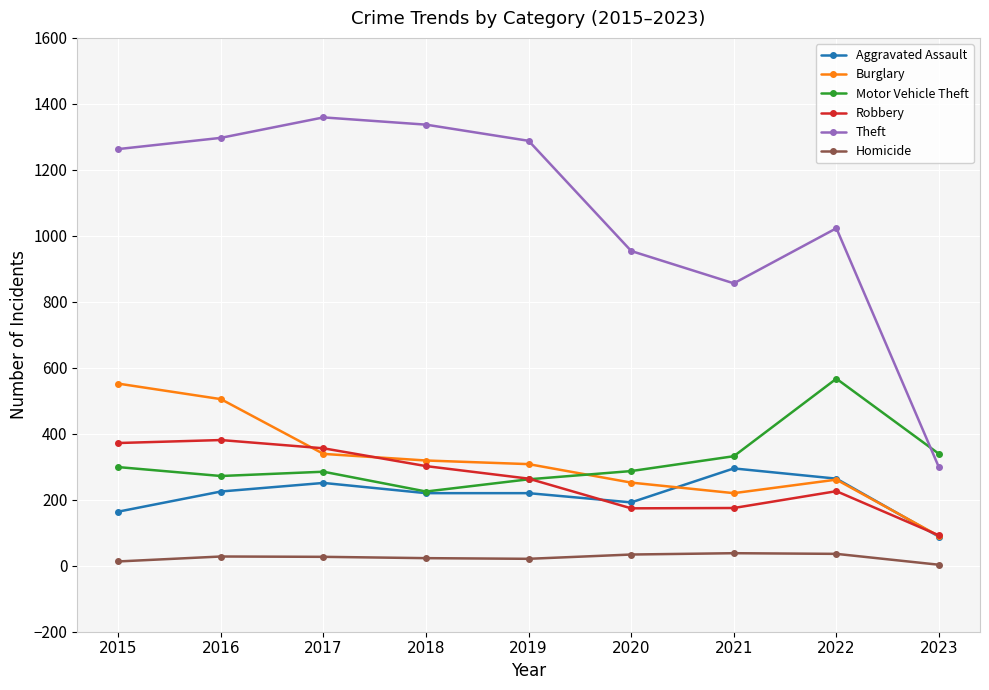

The Robbery series shows 302 at 2018. True or false?

True